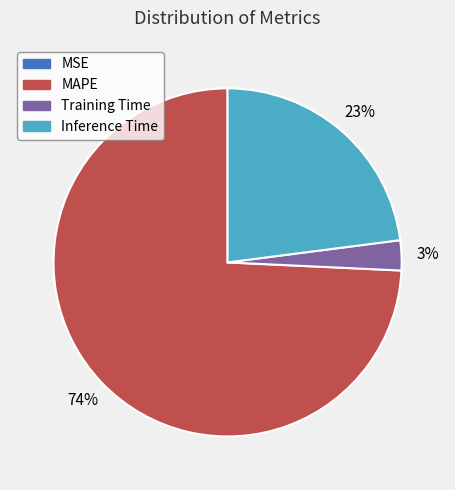

To the nearest percent, what is the average slice percentage?

25%